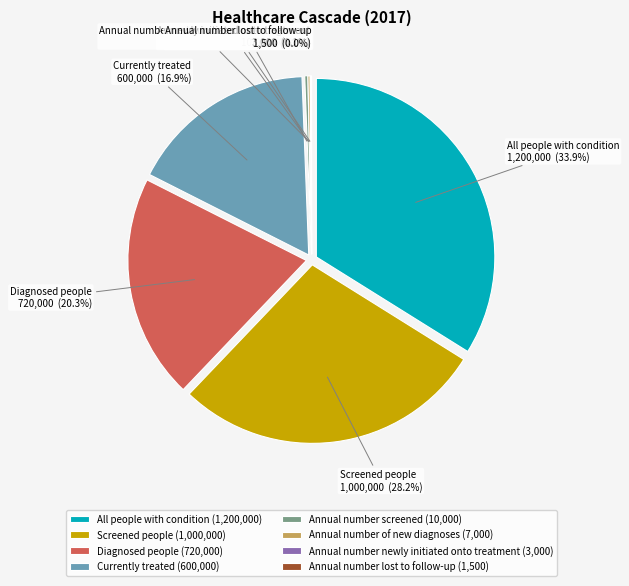

How many slices are in this pie chart?

8